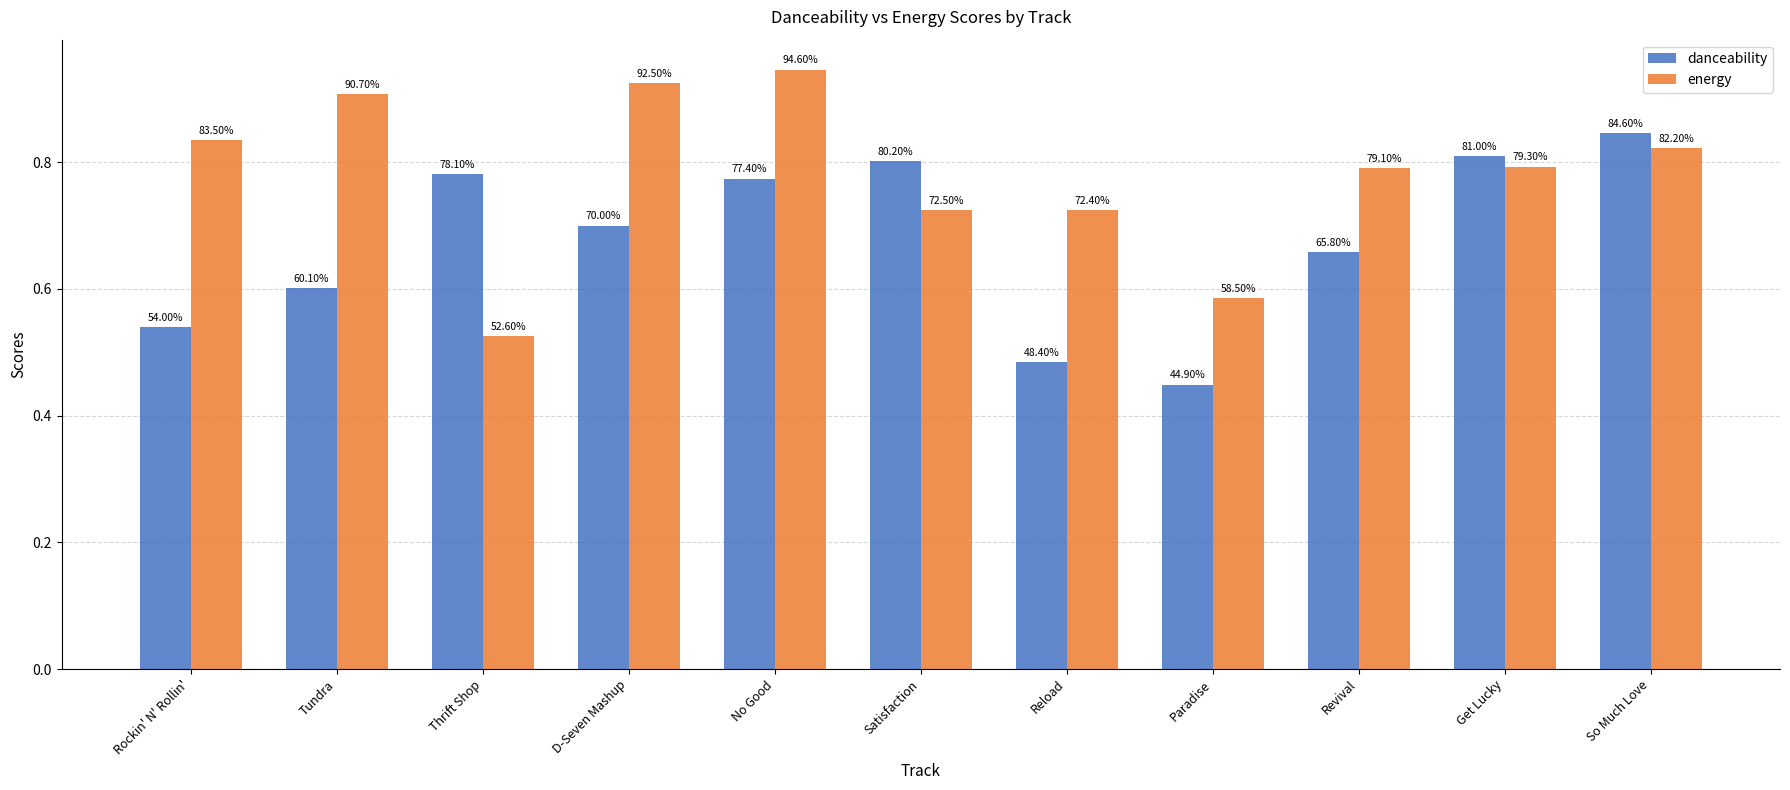

At which category is the sum across all series the highest?

No Good